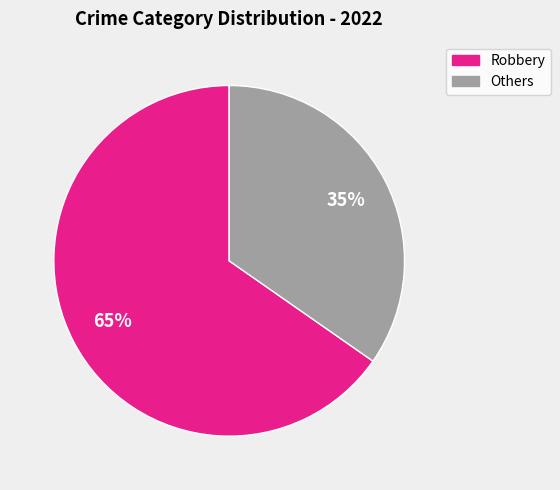

Is there a majority slice in this chart?

Yes